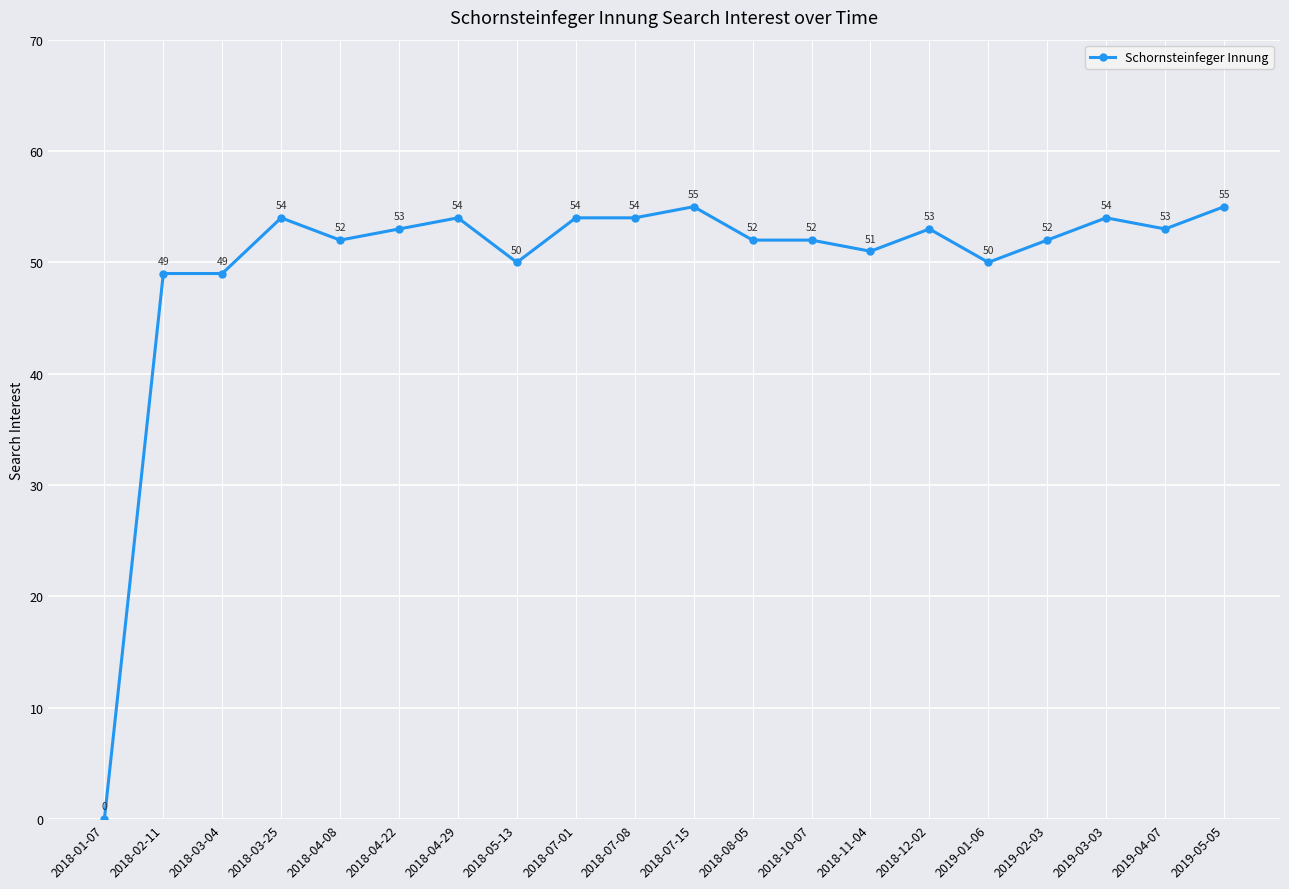

True or false: there are more than 2 points higher than both neighbors.

True